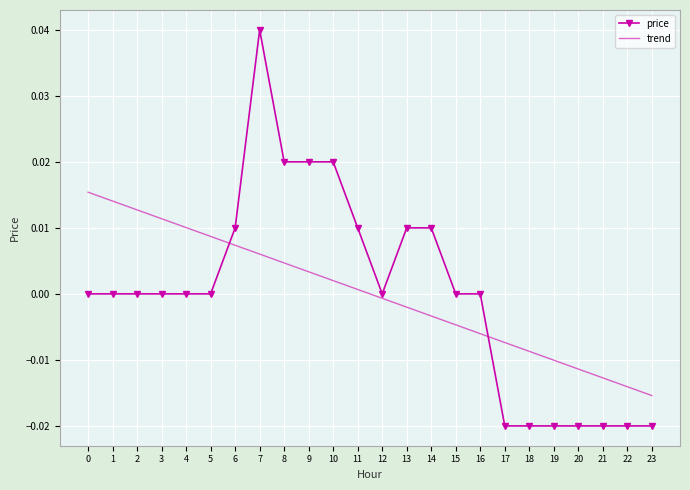

True or false: price and trend intersect in this chart.

True